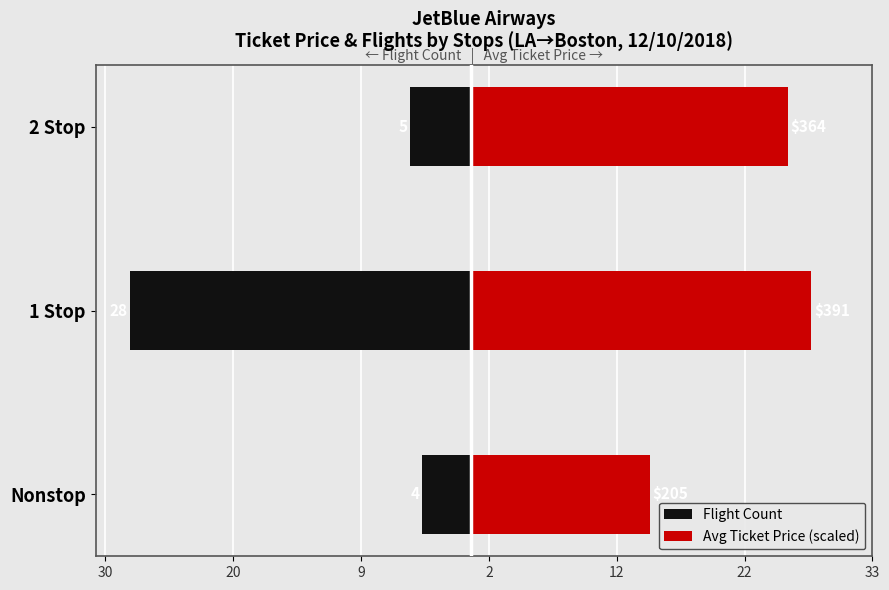

Which series has the largest total across all categories?

Avg Ticket Price (scaled)